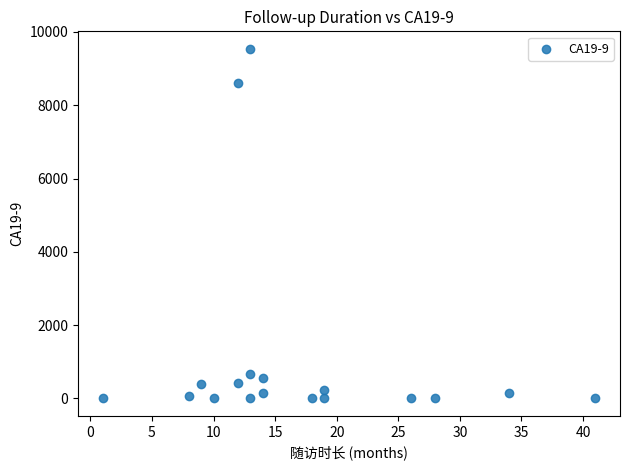

What is the range of X values (max minus min)?

40.0